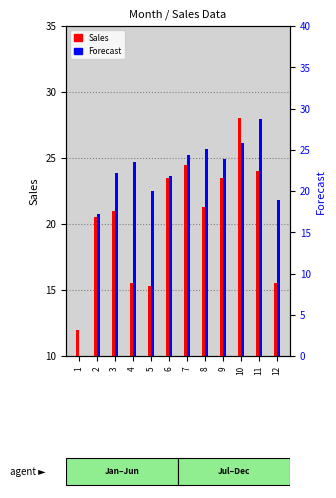

What are all the series names shown in the legend?

Sales, Forecast